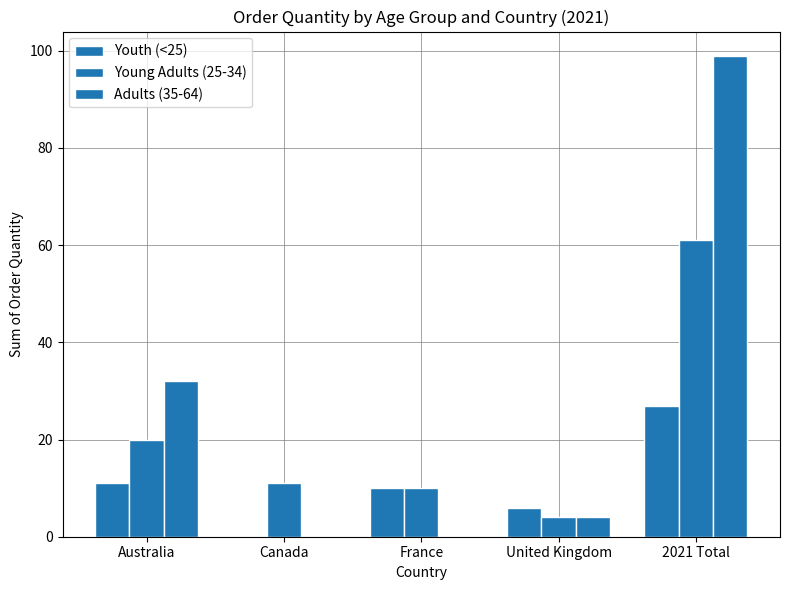

How many series are shown in this chart?

3